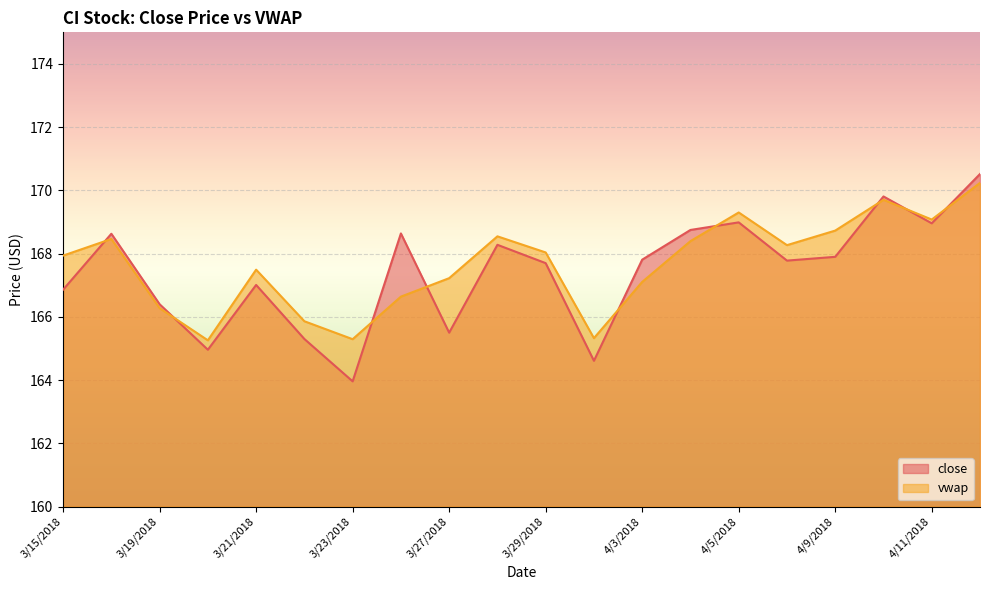

At which category does the chart reach its minimum across all series?

3/23/2018